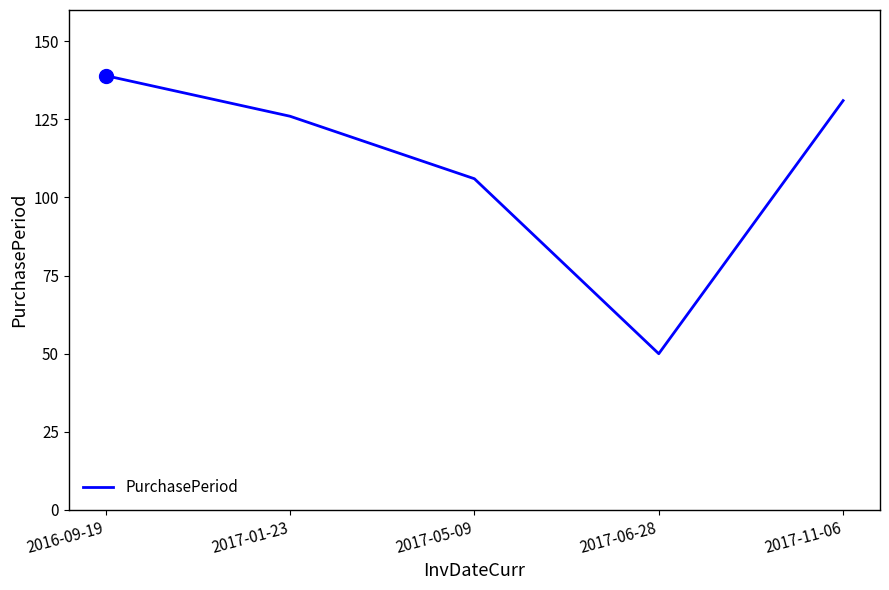

Rank the categories by value from lowest to highest.

2017-06-28, 2017-05-09, 2017-01-23, 2017-11-06, 2016-09-19